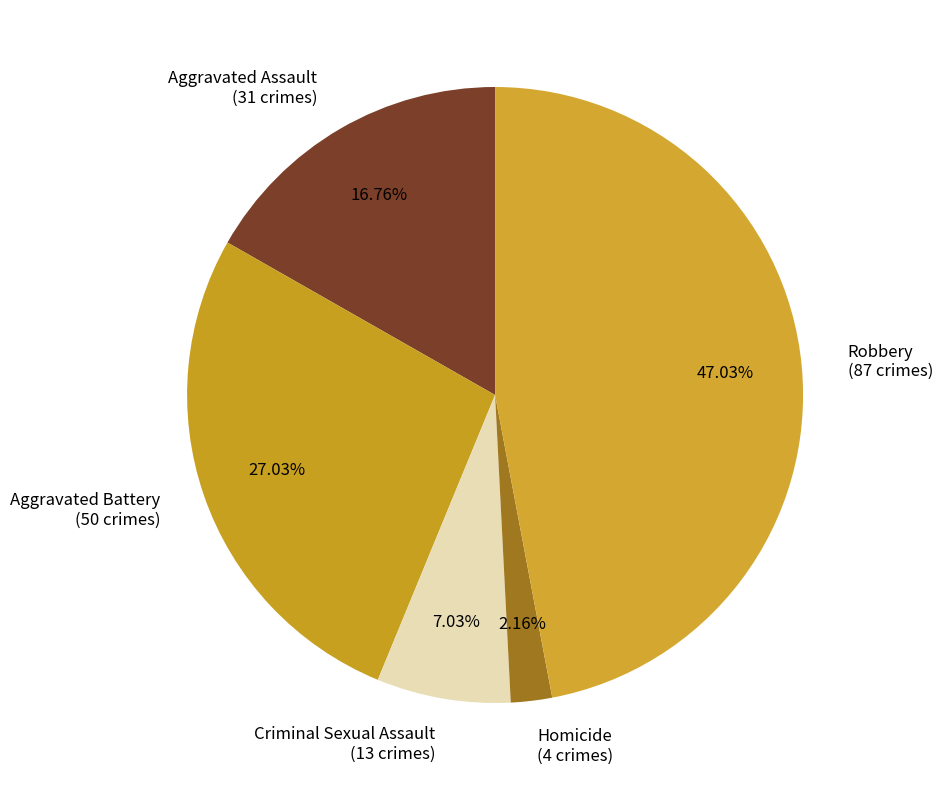

How many slices are in this pie chart?

5